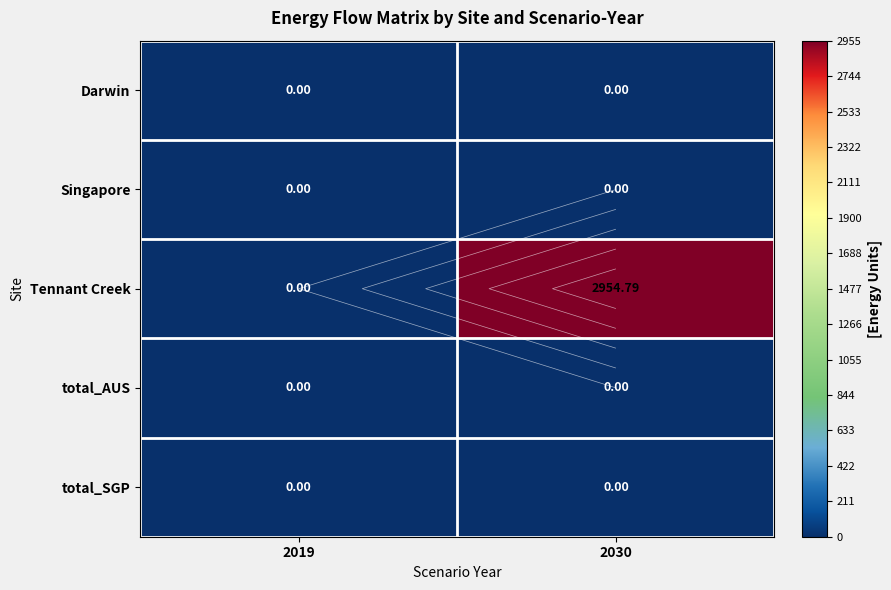

Which category has the highest value across all series?

2030